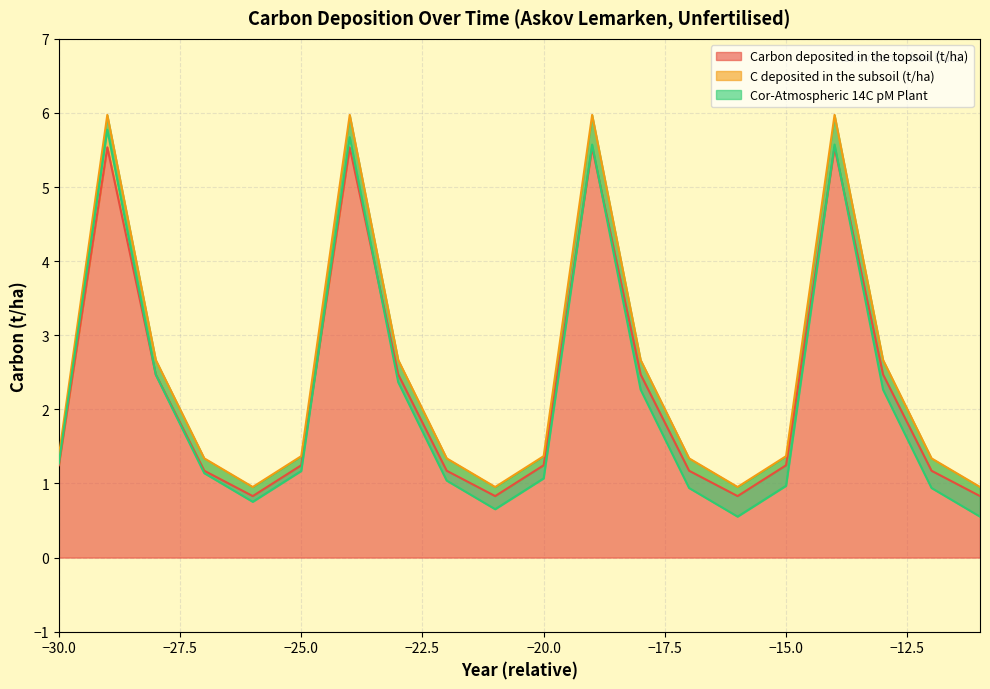

Between -20 and -22, which is larger?

-20